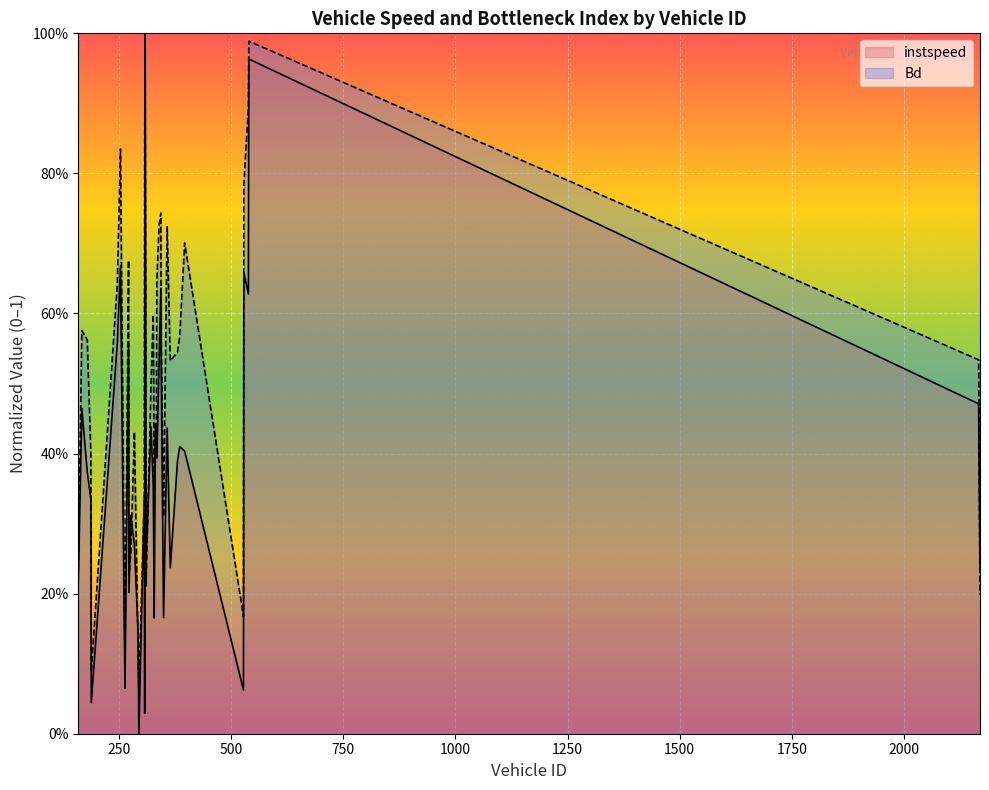

At which category is the sum across all series the highest?

309.0